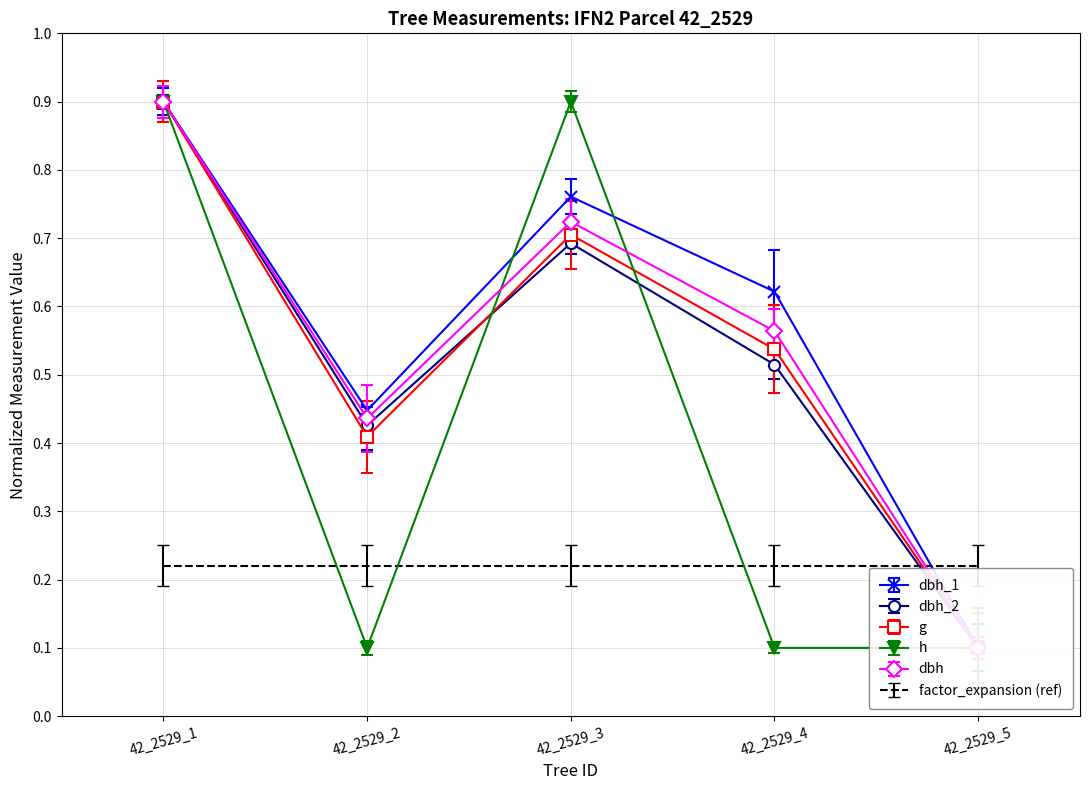

Which series has the largest total across all categories?

dbh_1